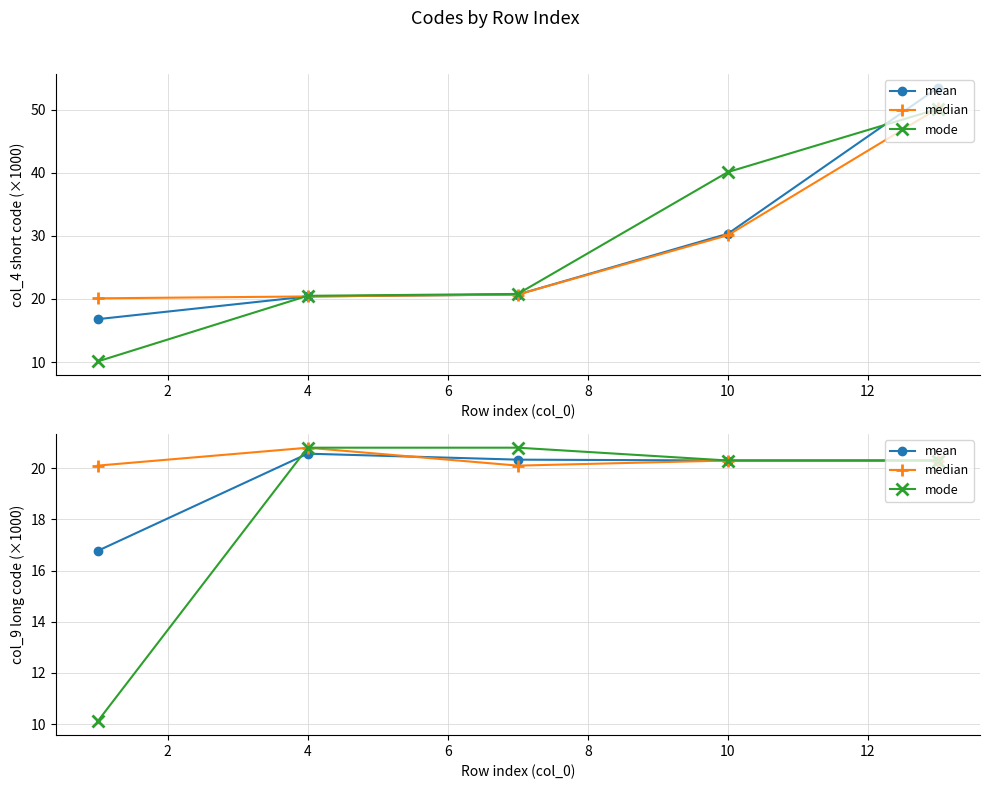

True or false: mean and median intersect in this chart.

True